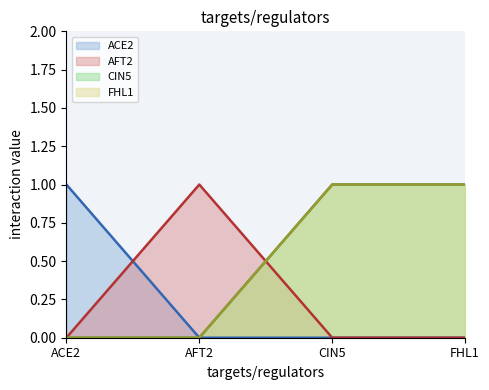

Count the FHL1 values in the range 0 to 1.

4